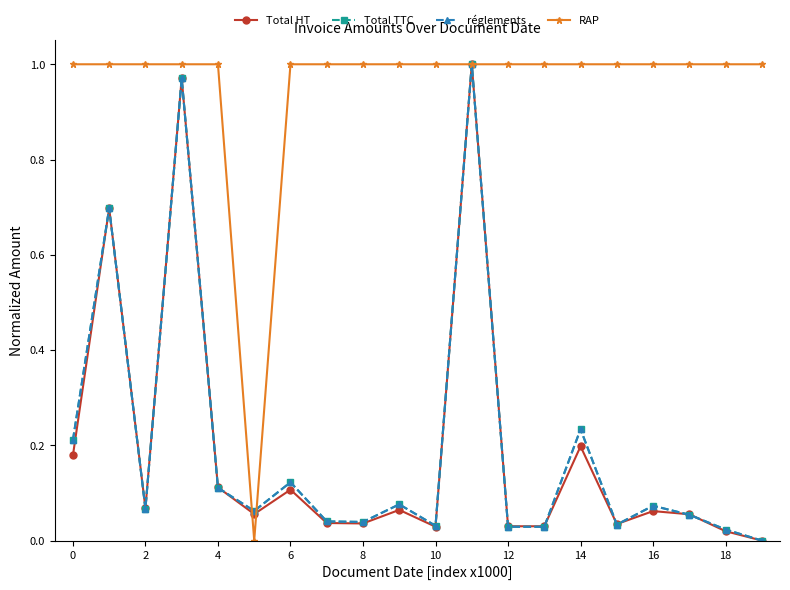

How many lines are shown in the chart?

4